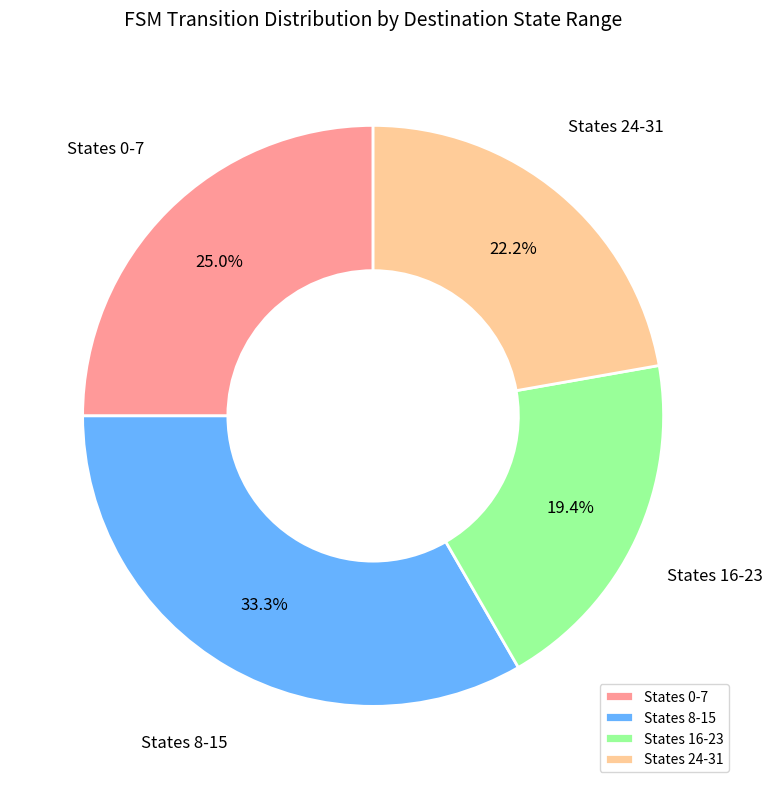

What portion of the pie excludes States 24-31?

77.8%